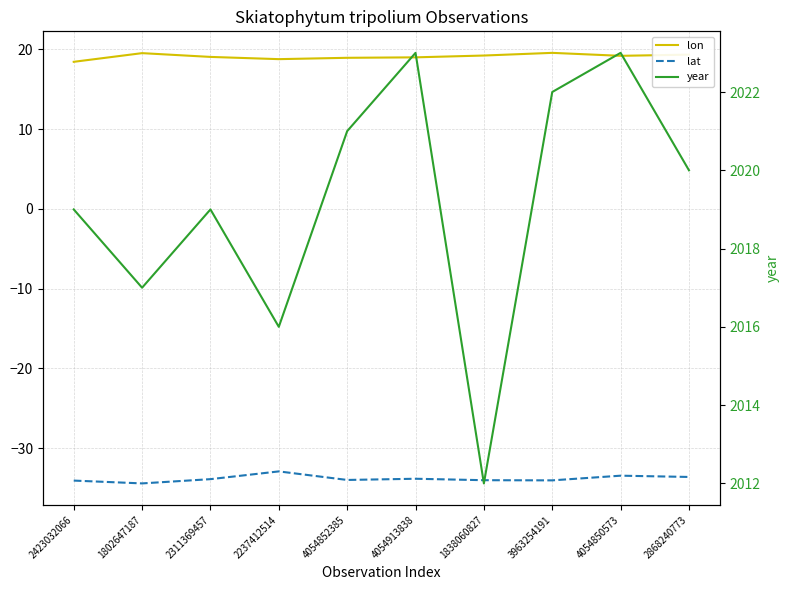

Count the number of data series in this chart.

3